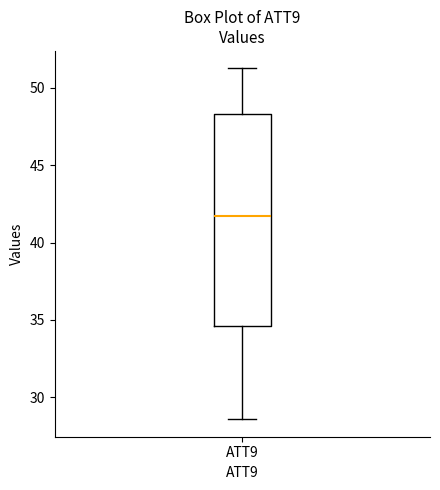

Read this box plot against the y-axis: the position of the median line, the range covered by the box, and the ends of both whiskers. The values are not printed on the chart, so give them approximately, as read against the axis.

median 41.5, box 34.5 to 48.5, whiskers 28.5 to 51.5